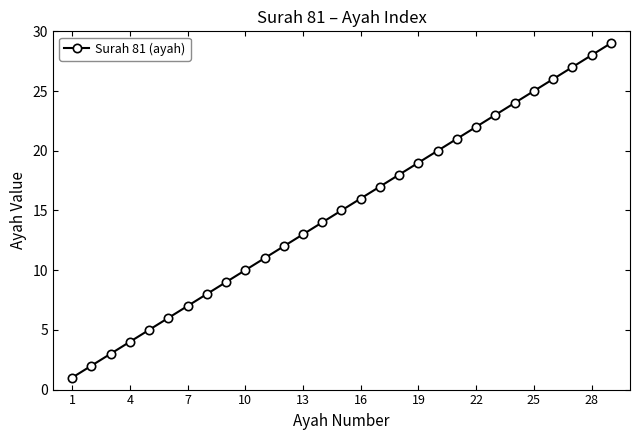

Reading left to right, extract all data points from this chart.

1	2	3	4	5	6	7	8	9	10	11	12	13	14	15	16	17	18	19	20	21	22	23	24	25	26	27	28	29